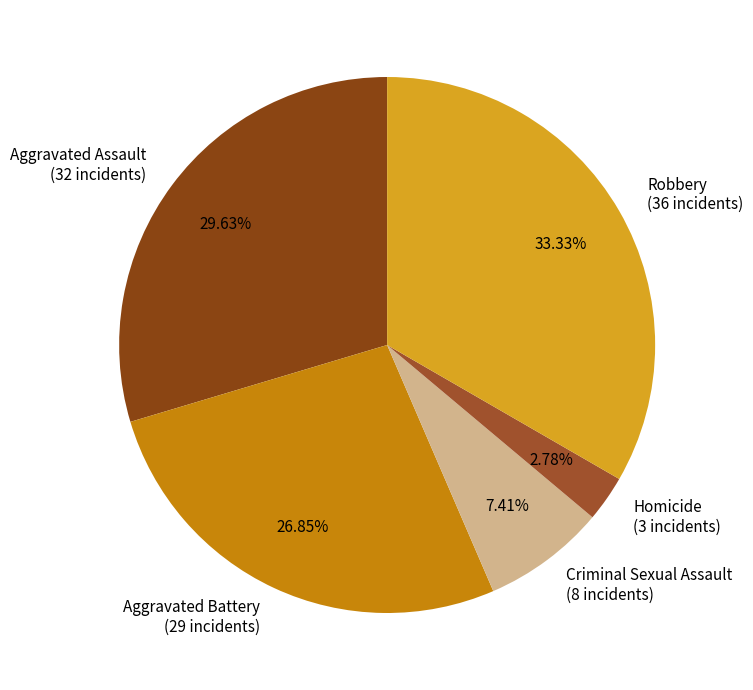

To the nearest percent, what is the combined percentage of Robbery and Criminal Sexual Assault?

41%